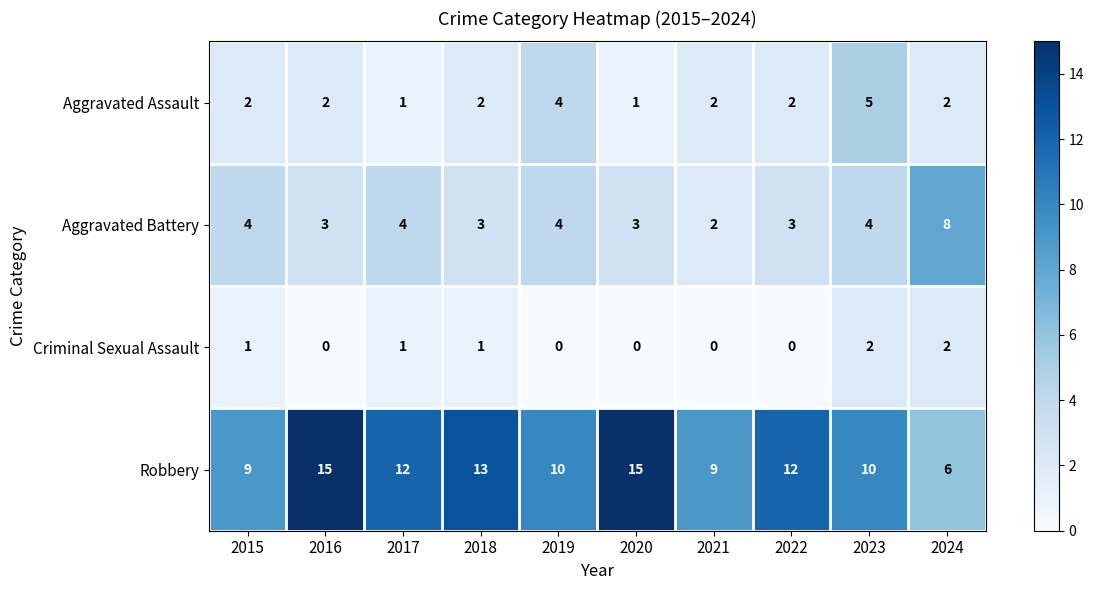

Count the Aggravated Battery values in the range 3 to 4.

8